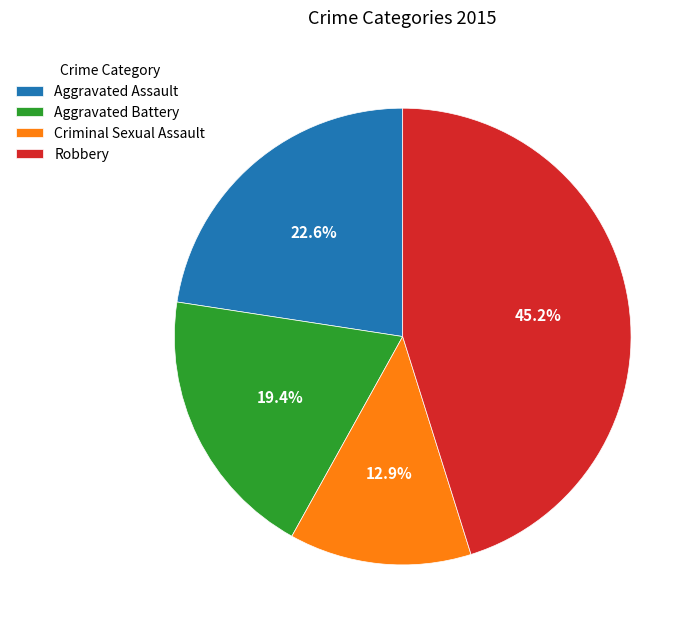

To the nearest percent, what is the difference between the Criminal Sexual Assault and Aggravated Battery slice percentages?

6%